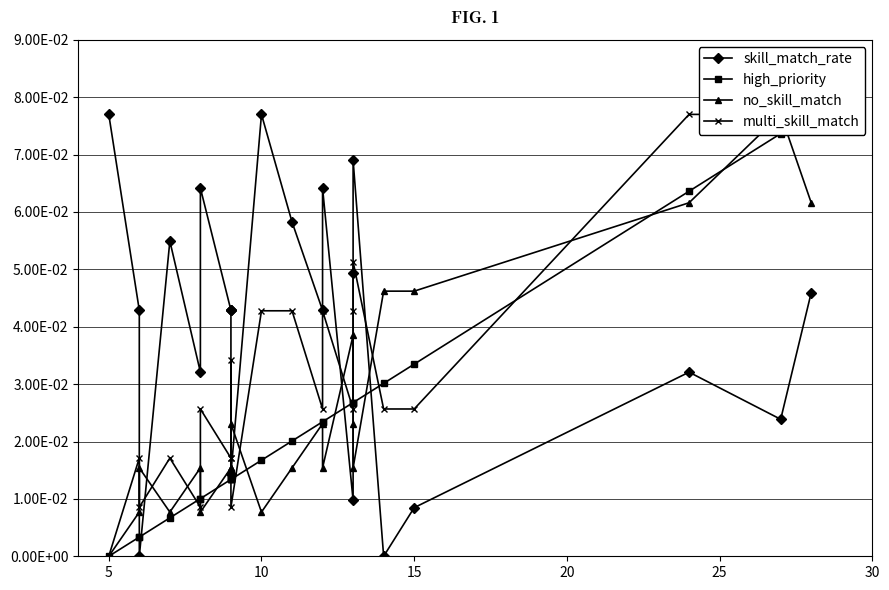

Rank the series by their maximum value, from highest to lowest.

skill_match_rate, high_priority, no_skill_match, multi_skill_match